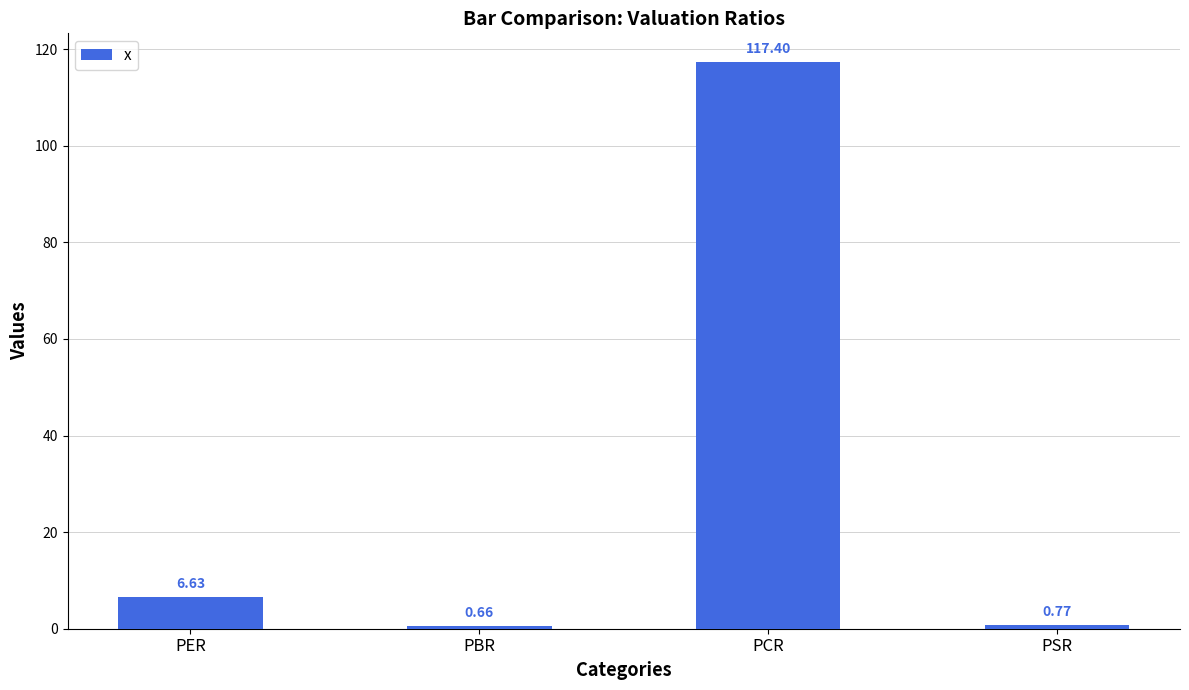

List the labels in order of value, smallest first.

PBR, PSR, PER, PCR